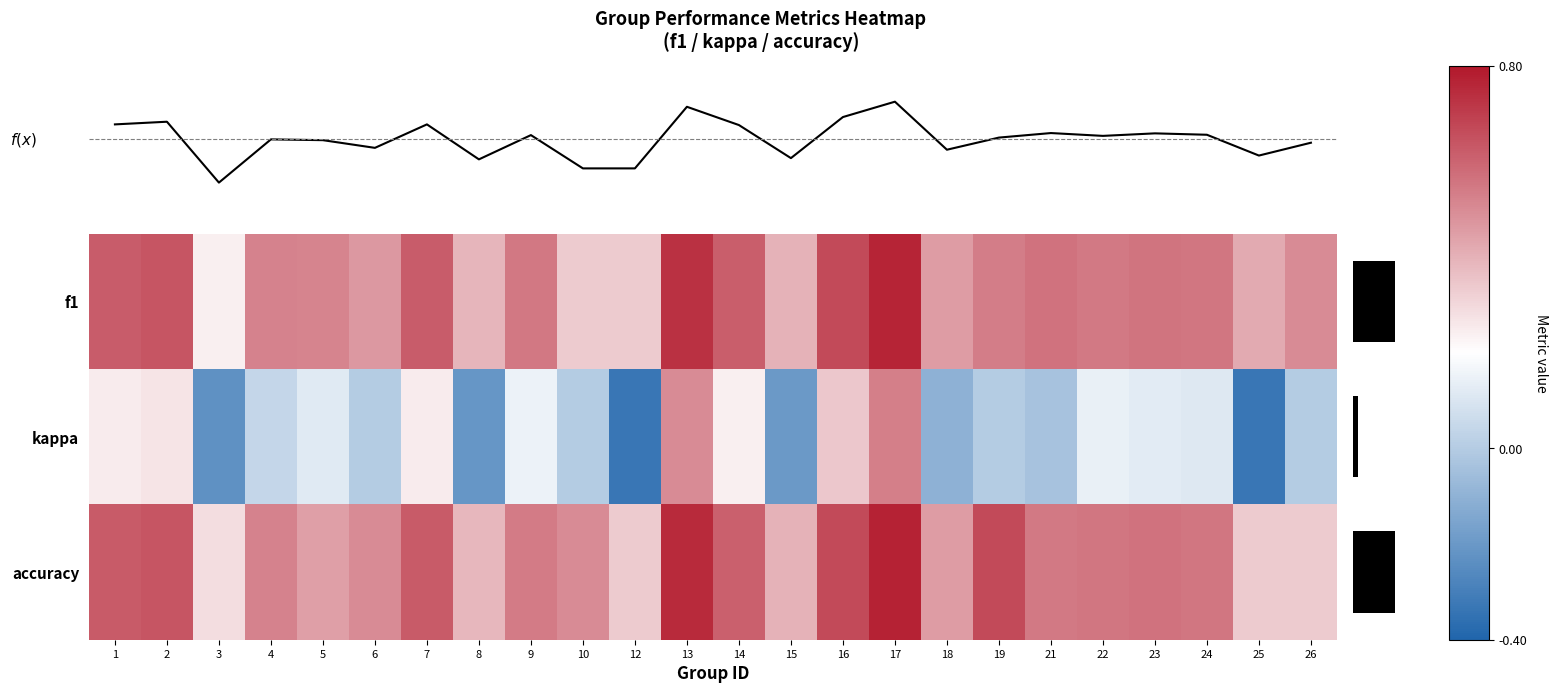

What is the difference between the highest and lowest values at 3?

0.5